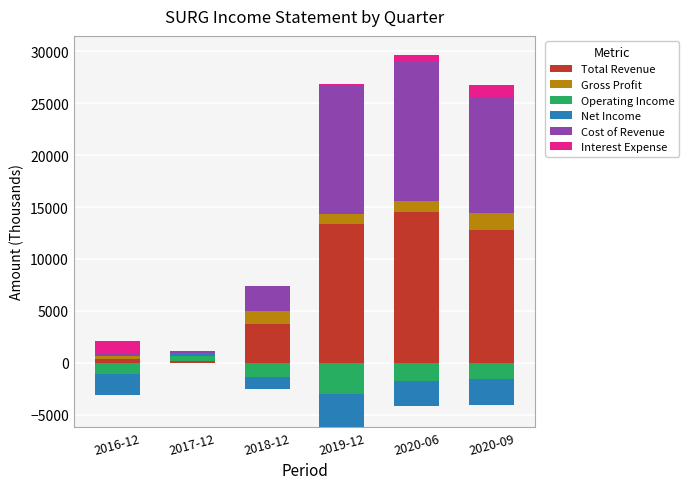

Which series has the largest total across all categories?

Total Revenue